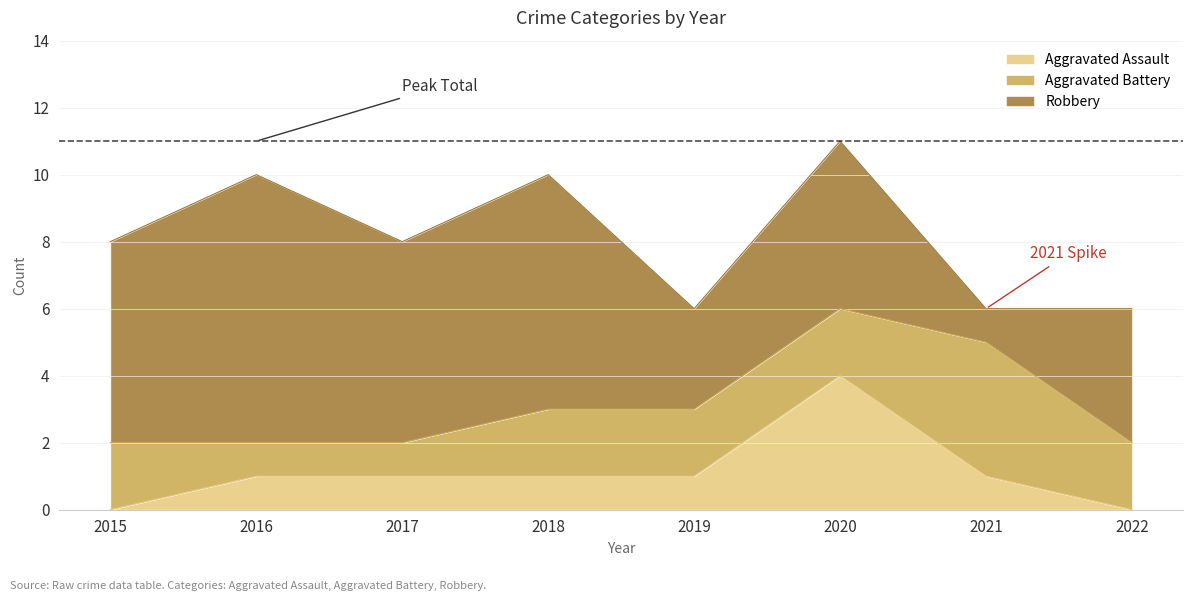

Reading left to right, list all the values displayed in this chart.

Aggravated Assault: 2015=0	2016=1	2017=1	2018=1	2019=1	2020=4	2021=1	2022=0
Aggravated Battery: 2015=2	2016=1	2017=1	2018=2	2019=2	2020=2	2021=4	2022=2
Robbery: 2015=6	2016=8	2017=6	2018=7	2019=3	2020=5	2021=1	2022=4